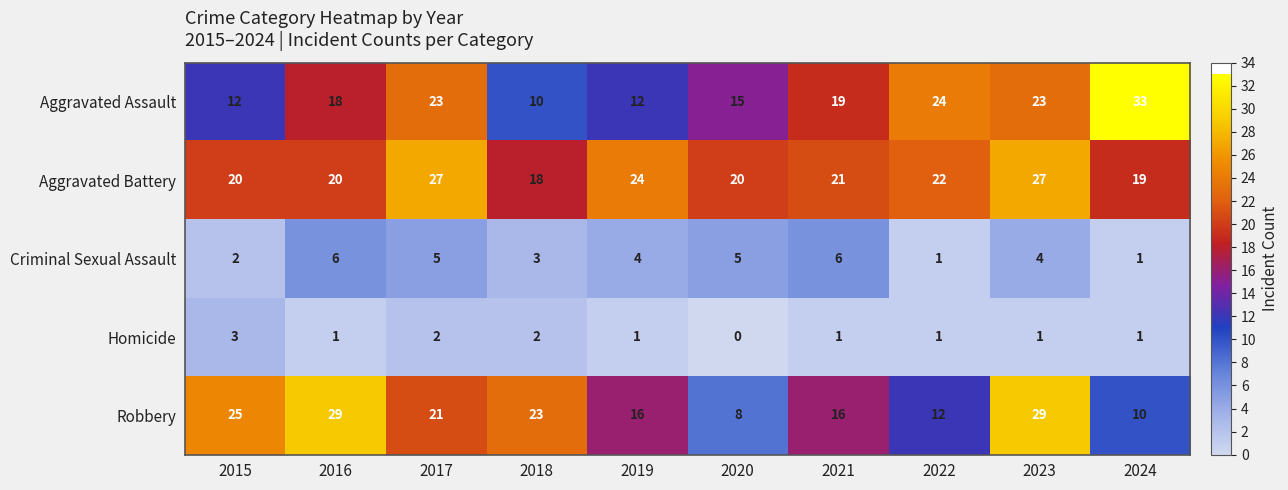

Count the number of categories in the chart.

10